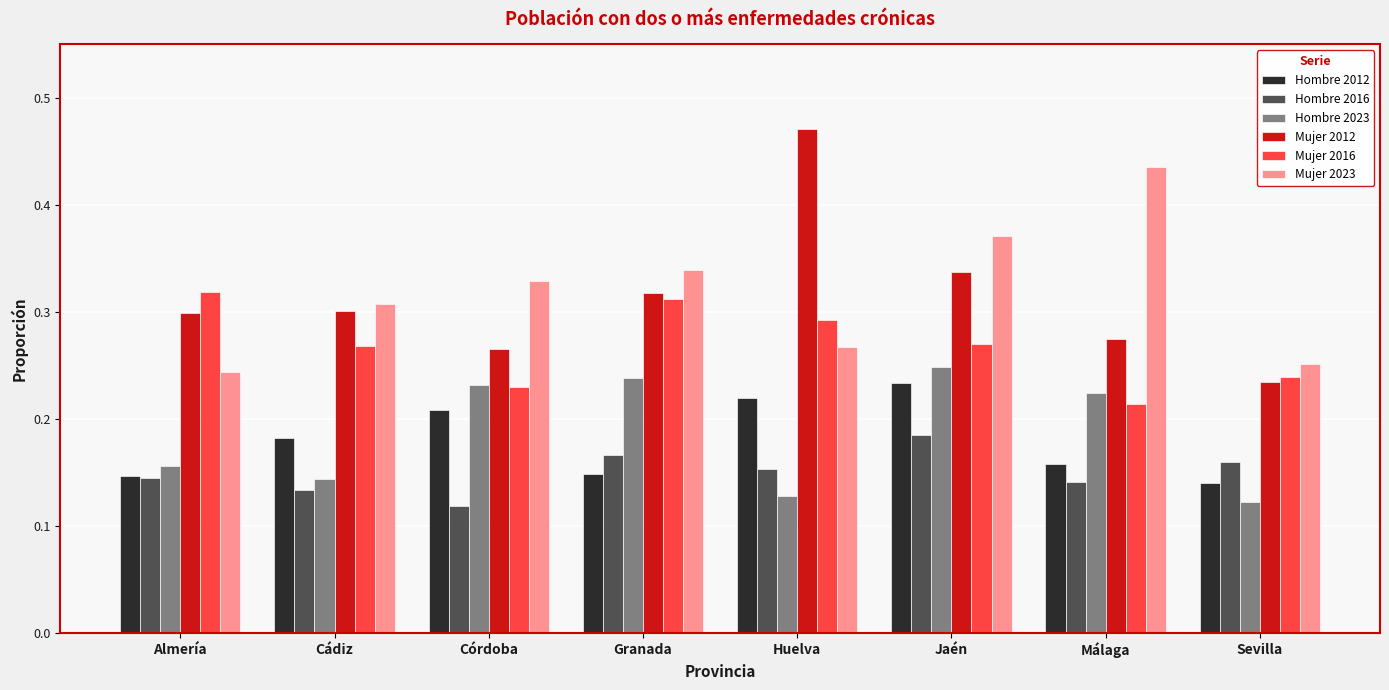

What is the sum of all Mujer 2012 values?

2.5